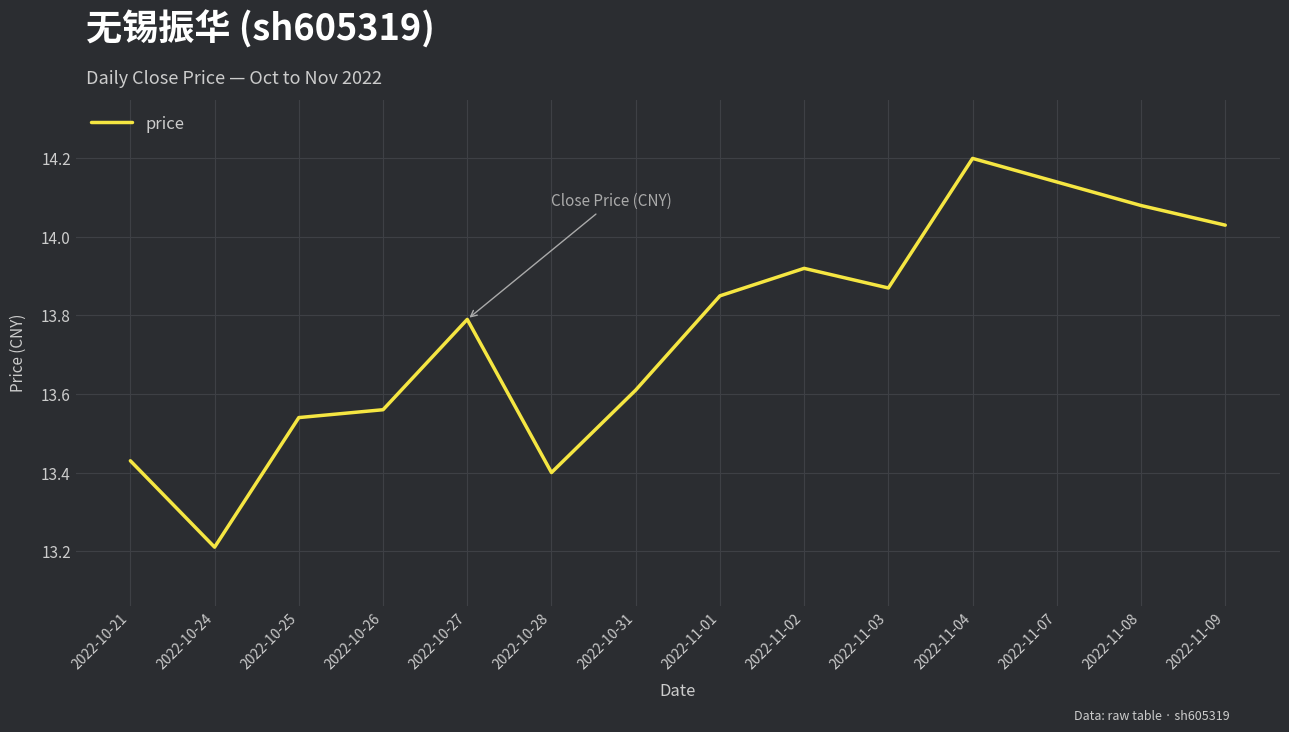

Is this an area chart (filled region under the line)?

No